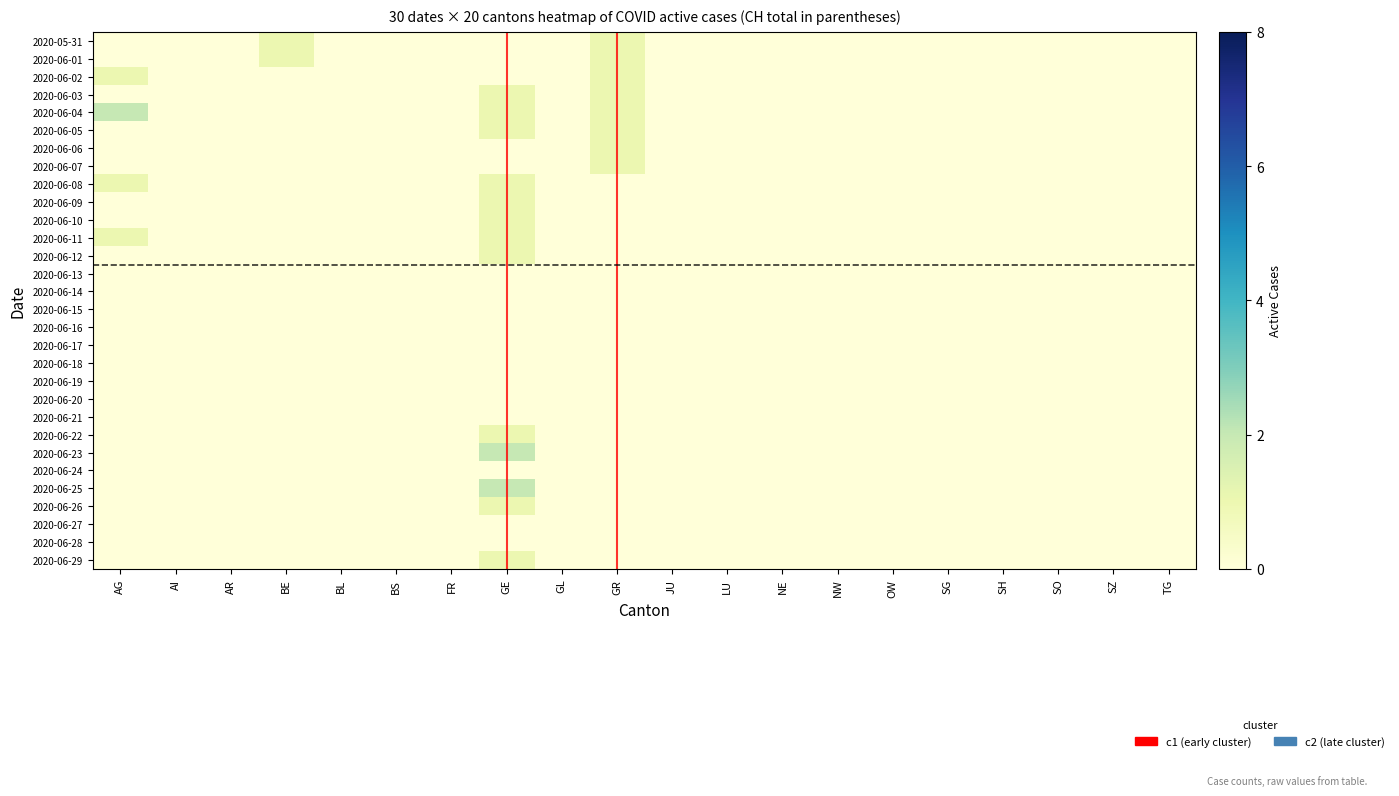

Reading right to left, extract all data points from this chart.

2020-05-31: TG=0	SZ=0	SO=0	SH=0	SG=0	OW=0	NW=0	NE=0	LU=0	JU=0	GR=1	GL=0	GE=0	FR=0	BS=0	BL=0	BE=1	AR=0	AI=0	AG=0
2020-06-01: TG=0	SZ=0	SO=0	SH=0	SG=0	OW=0	NW=0	NE=0	LU=0	JU=0	GR=1	GL=0	GE=0	FR=0	BS=0	BL=0	BE=1	AR=0	AI=0	AG=0
2020-06-02: TG=0	SZ=0	SO=0	SH=0	SG=0	OW=0	NW=0	NE=0	LU=0	JU=0	GR=1	GL=0	GE=0	FR=0	BS=0	BL=0	BE=0	AR=0	AI=0	AG=1
2020-06-03: TG=0	SZ=0	SO=0	SH=0	SG=0	OW=0	NW=0	NE=0	LU=0	JU=0	GR=1	GL=0	GE=1	FR=0	BS=0	BL=0	BE=0	AR=0	AI=0	AG=0
2020-06-04: TG=0	SZ=0	SO=0	SH=0	SG=0	OW=0	NW=0	NE=0	LU=0	JU=0	GR=1	GL=0	GE=1	FR=0	BS=0	BL=0	BE=0	AR=0	AI=0	AG=2
2020-06-05: TG=0	SZ=0	SO=0	SH=0	SG=0	OW=0	NW=0	NE=0	LU=0	JU=0	GR=1	GL=0	GE=1	FR=0	BS=0	BL=0	BE=0	AR=0	AI=0	AG=0
2020-06-06: TG=0	SZ=0	SO=0	SH=0	SG=0	OW=0	NW=0	NE=0	LU=0	JU=0	GR=1	GL=0	GE=0	FR=0	BS=0	BL=0	BE=0	AR=0	AI=0	AG=0
2020-06-07: TG=0	SZ=0	SO=0	SH=0	SG=0	OW=0	NW=0	NE=0	LU=0	JU=0	GR=1	GL=0	GE=0	FR=0	BS=0	BL=0	BE=0	AR=0	AI=0	AG=0
2020-06-08: TG=0	SZ=0	SO=0	SH=0	SG=0	OW=0	NW=0	NE=0	LU=0	JU=0	GR=0	GL=0	GE=1	FR=0	BS=0	BL=0	BE=0	AR=0	AI=0	AG=1
2020-06-09: TG=0	SZ=0	SO=0	SH=0	SG=0	OW=0	NW=0	NE=0	LU=0	JU=0	GR=0	GL=0	GE=1	FR=0	BS=0	BL=0	BE=0	AR=0	AI=0	AG=0
2020-06-10: TG=0	SZ=0	SO=0	SH=0	SG=0	OW=0	NW=0	NE=0	LU=0	JU=0	GR=0	GL=0	GE=1	FR=0	BS=0	BL=0	BE=0	AR=0	AI=0	AG=0
2020-06-11: TG=0	SZ=0	SO=0	SH=0	SG=0	OW=0	NW=0	NE=0	LU=0	JU=0	GR=0	GL=0	GE=1	FR=0	BS=0	BL=0	BE=0	AR=0	AI=0	AG=1
2020-06-12: TG=0	SZ=0	SO=0	SH=0	SG=0	OW=0	NW=0	NE=0	LU=0	JU=0	GR=0	GL=0	GE=1	FR=0	BS=0	BL=0	BE=0	AR=0	AI=0	AG=0
2020-06-13: TG=0	SZ=0	SO=0	SH=0	SG=0	OW=0	NW=0	NE=0	LU=0	JU=0	GR=0	GL=0	GE=0	FR=0	BS=0	BL=0	BE=0	AR=0	AI=0	AG=0
2020-06-14: TG=0	SZ=0	SO=0	SH=0	SG=0	OW=0	NW=0	NE=0	LU=0	JU=0	GR=0	GL=0	GE=0	FR=0	BS=0	BL=0	BE=0	AR=0	AI=0	AG=0
2020-06-15: TG=0	SZ=0	SO=0	SH=0	SG=0	OW=0	NW=0	NE=0	LU=0	JU=0	GR=0	GL=0	GE=0	FR=0	BS=0	BL=0	BE=0	AR=0	AI=0	AG=0
2020-06-16: TG=0	SZ=0	SO=0	SH=0	SG=0	OW=0	NW=0	NE=0	LU=0	JU=0	GR=0	GL=0	GE=0	FR=0	BS=0	BL=0	BE=0	AR=0	AI=0	AG=0
2020-06-17: TG=0	SZ=0	SO=0	SH=0	SG=0	OW=0	NW=0	NE=0	LU=0	JU=0	GR=0	GL=0	GE=0	FR=0	BS=0	BL=0	BE=0	AR=0	AI=0	AG=0
2020-06-18: TG=0	SZ=0	SO=0	SH=0	SG=0	OW=0	NW=0	NE=0	LU=0	JU=0	GR=0	GL=0	GE=0	FR=0	BS=0	BL=0	BE=0	AR=0	AI=0	AG=0
2020-06-19: TG=0	SZ=0	SO=0	SH=0	SG=0	OW=0	NW=0	NE=0	LU=0	JU=0	GR=0	GL=0	GE=0	FR=0	BS=0	BL=0	BE=0	AR=0	AI=0	AG=0
2020-06-20: TG=0	SZ=0	SO=0	SH=0	SG=0	OW=0	NW=0	NE=0	LU=0	JU=0	GR=0	GL=0	GE=0	FR=0	BS=0	BL=0	BE=0	AR=0	AI=0	AG=0
2020-06-21: TG=0	SZ=0	SO=0	SH=0	SG=0	OW=0	NW=0	NE=0	LU=0	JU=0	GR=0	GL=0	GE=0	FR=0	BS=0	BL=0	BE=0	AR=0	AI=0	AG=0
2020-06-22: TG=0	SZ=0	SO=0	SH=0	SG=0	OW=0	NW=0	NE=0	LU=0	JU=0	GR=0	GL=0	GE=1	FR=0	BS=0	BL=0	BE=0	AR=0	AI=0	AG=0
2020-06-23: TG=0	SZ=0	SO=0	SH=0	SG=0	OW=0	NW=0	NE=0	LU=0	JU=0	GR=0	GL=0	GE=2	FR=0	BS=0	BL=0	BE=0	AR=0	AI=0	AG=0
2020-06-24: TG=0	SZ=0	SO=0	SH=0	SG=0	OW=0	NW=0	NE=0	LU=0	JU=0	GR=0	GL=0	GE=0	FR=0	BS=0	BL=0	BE=0	AR=0	AI=0	AG=0
2020-06-25: TG=0	SZ=0	SO=0	SH=0	SG=0	OW=0	NW=0	NE=0	LU=0	JU=0	GR=0	GL=0	GE=2	FR=0	BS=0	BL=0	BE=0	AR=0	AI=0	AG=0
2020-06-26: TG=0	SZ=0	SO=0	SH=0	SG=0	OW=0	NW=0	NE=0	LU=0	JU=0	GR=0	GL=0	GE=1	FR=0	BS=0	BL=0	BE=0	AR=0	AI=0	AG=0
2020-06-27: TG=0	SZ=0	SO=0	SH=0	SG=0	OW=0	NW=0	NE=0	LU=0	JU=0	GR=0	GL=0	GE=0	FR=0	BS=0	BL=0	BE=0	AR=0	AI=0	AG=0
2020-06-28: TG=0	SZ=0	SO=0	SH=0	SG=0	OW=0	NW=0	NE=0	LU=0	JU=0	GR=0	GL=0	GE=0	FR=0	BS=0	BL=0	BE=0	AR=0	AI=0	AG=0
2020-06-29: TG=0	SZ=0	SO=0	SH=0	SG=0	OW=0	NW=0	NE=0	LU=0	JU=0	GR=0	GL=0	GE=1	FR=0	BS=0	BL=0	BE=0	AR=0	AI=0	AG=0